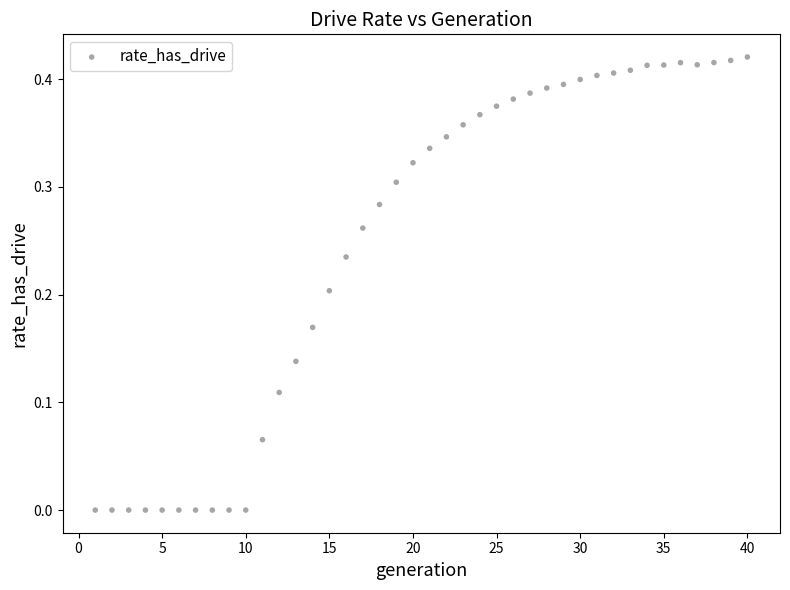

What is the range of X values (max minus min)?

39.0